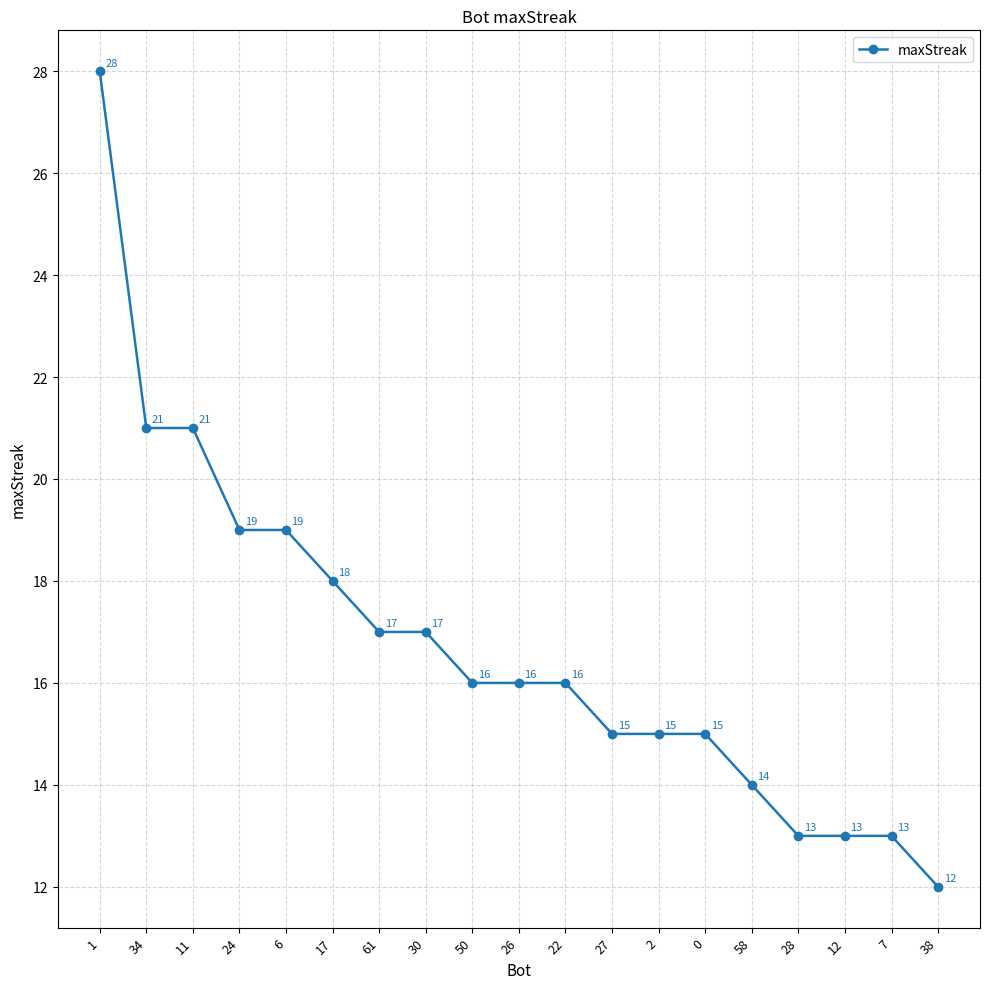

Which category has the highest value across all series?

1